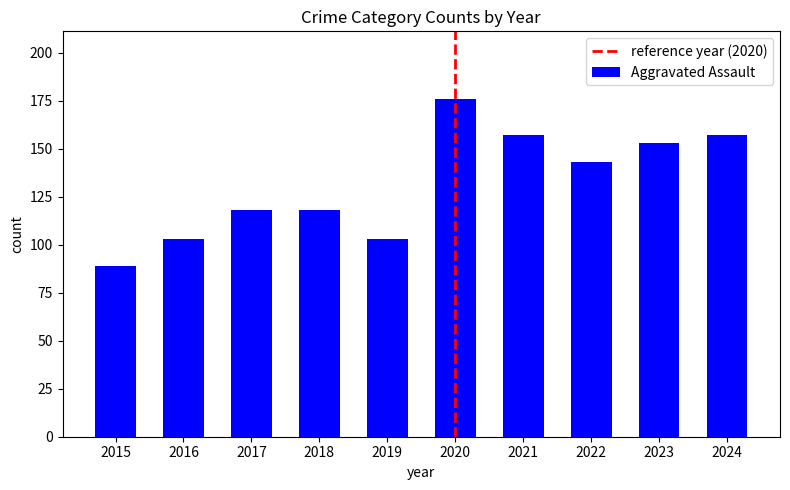

What is the change in value from 2017 to 2021?

+39